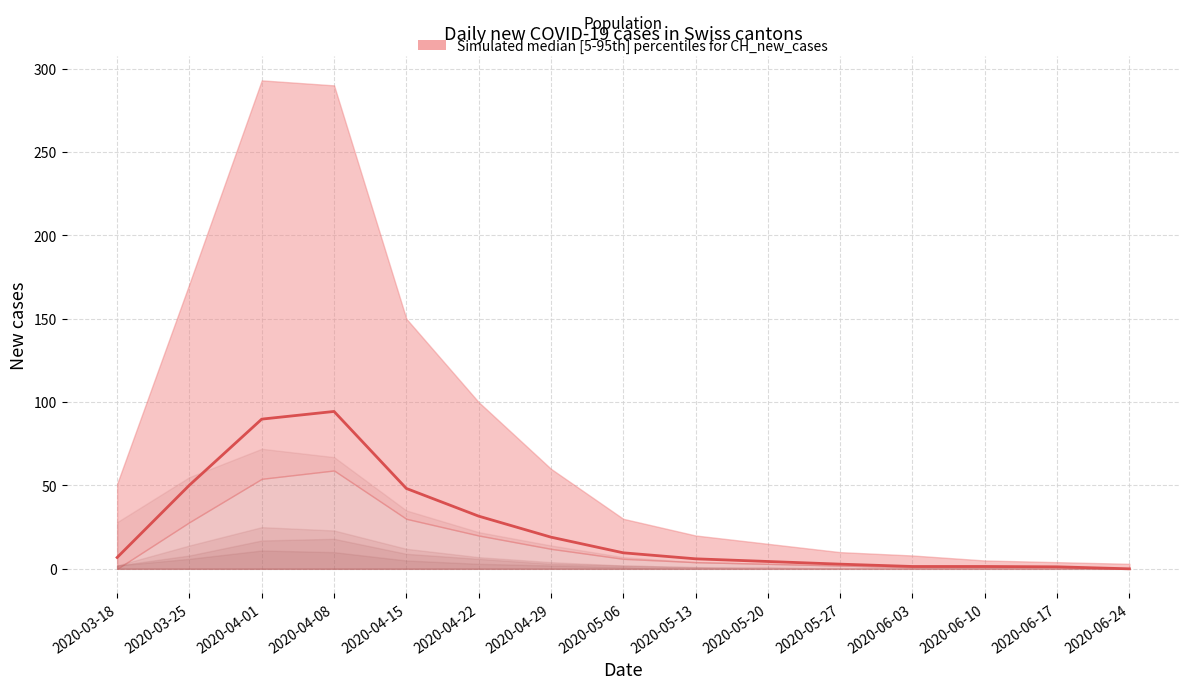

Approximately how many times larger is the value at 2020-03-25 compared to 2020-05-13?

8.4